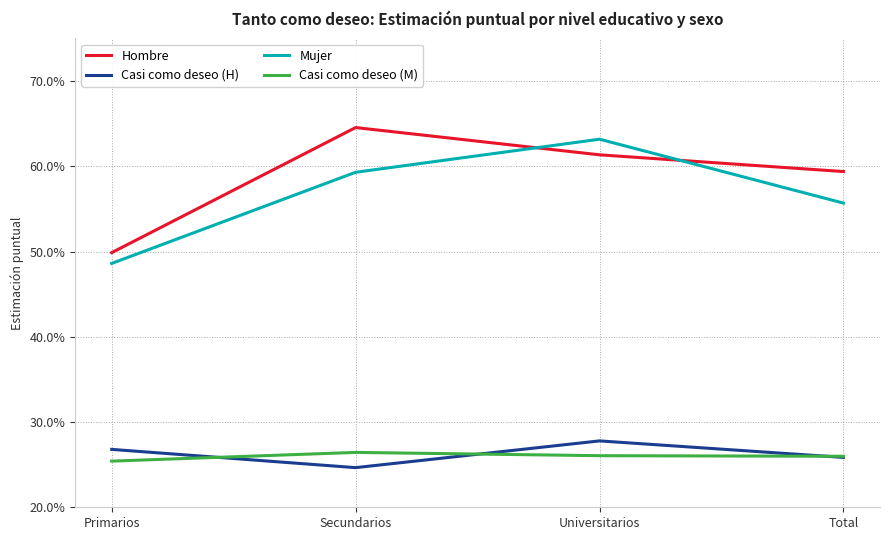

What is the sum of the Casi como deseo (H) values at Total and Secundarios?

0.5